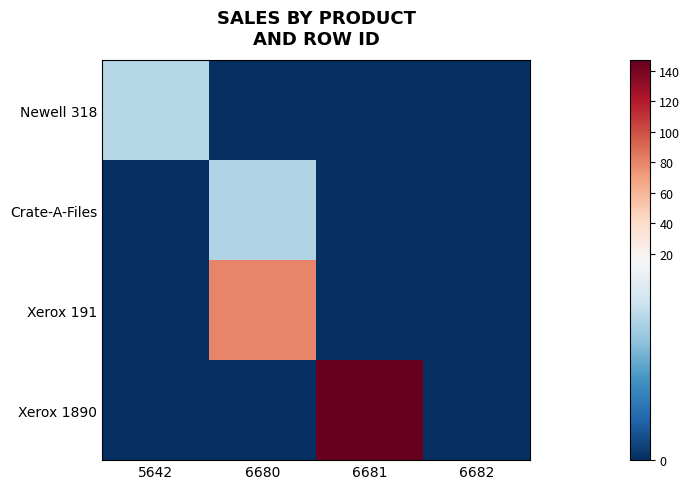

How many categories are shown in the chart?

4